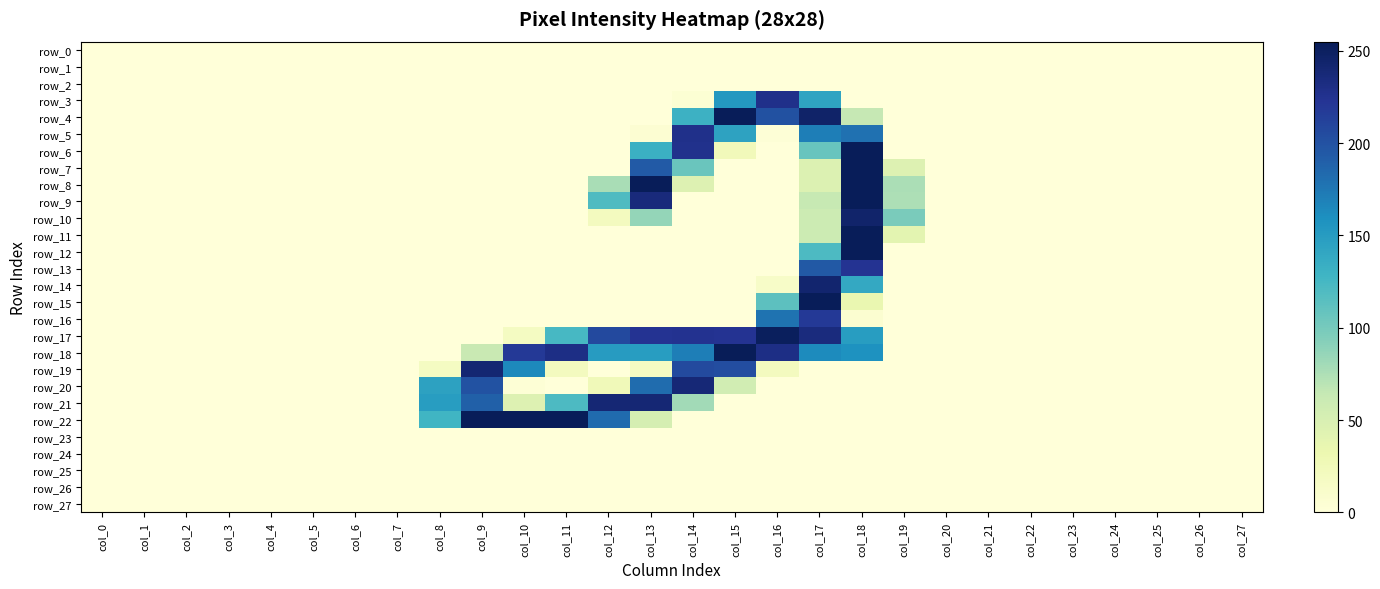

Which series has the widest spread of values?

row_18